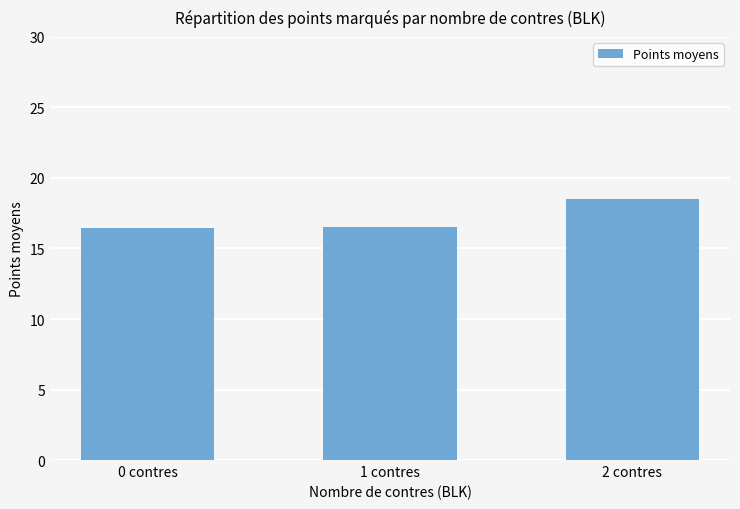

What is the value of the 1st bar from the left?

16.4